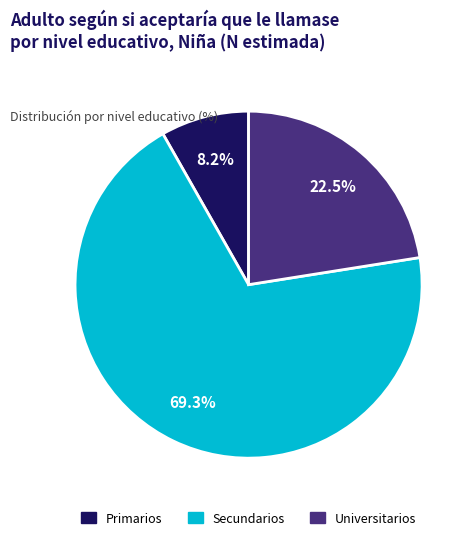

To the nearest percent, what is the difference between the Primarios and Universitarios slice percentages?

14%